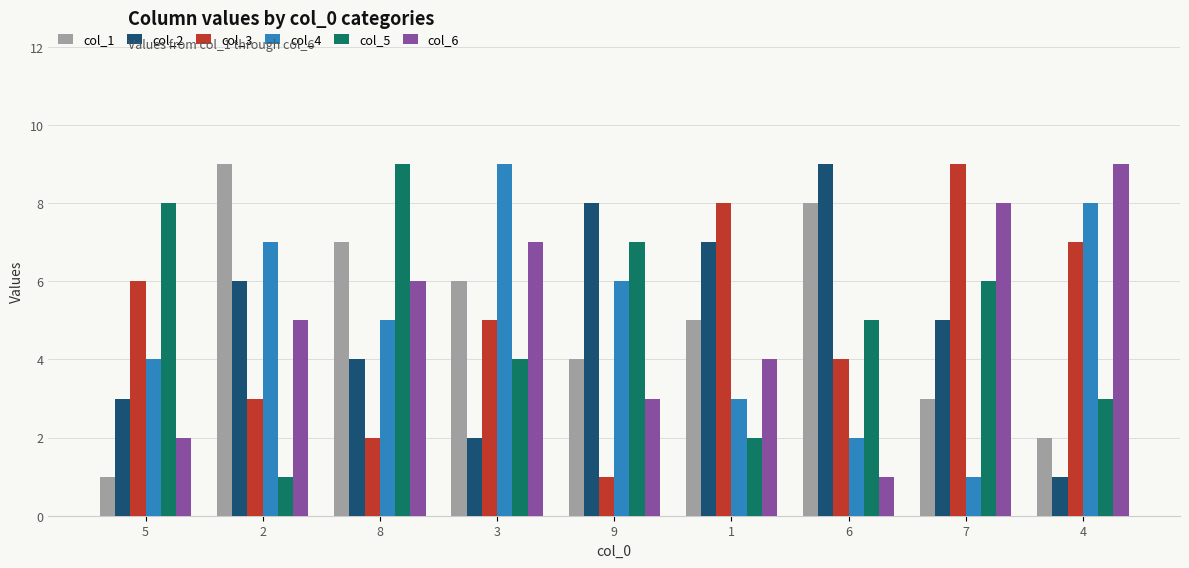

Between 8 and 7, which series saw the biggest shift?

col_3